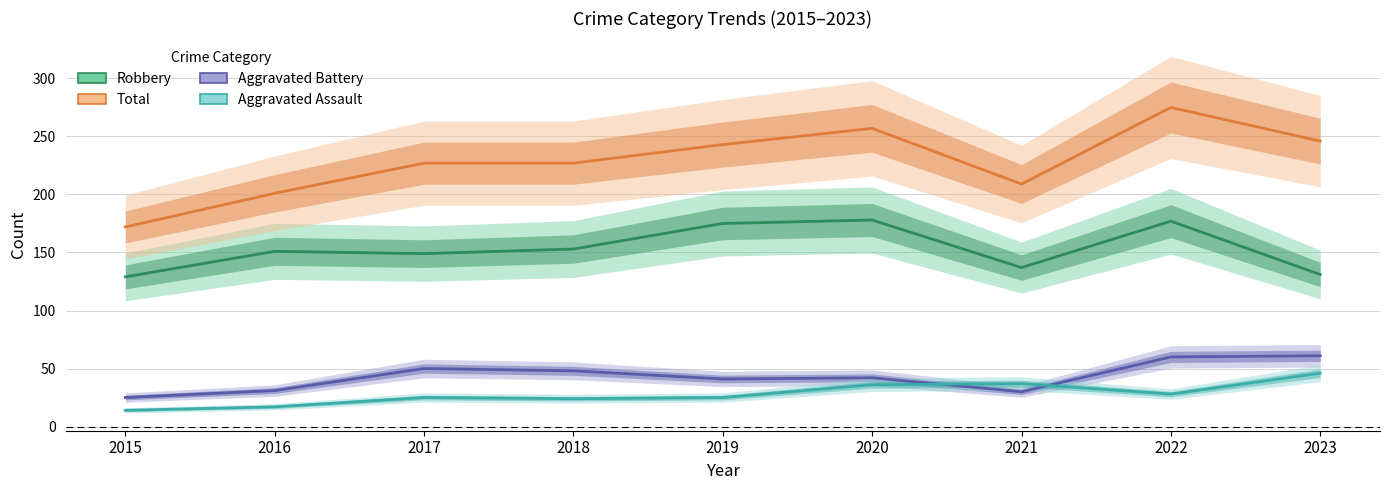

True or false: Total and Robbery intersect in this chart.

False